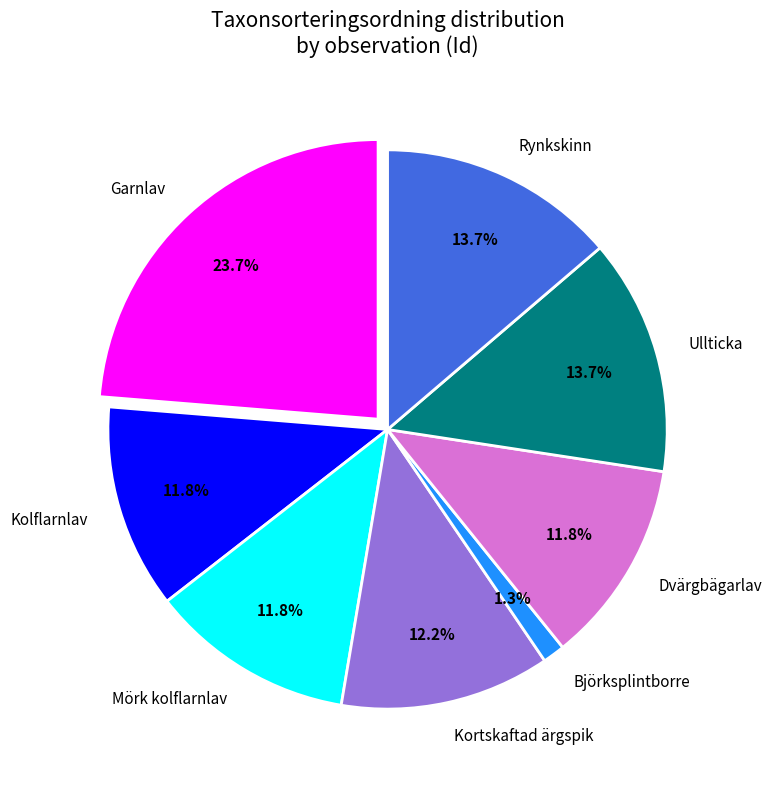

Between Mörk kolflarnlav and Ullticka, which is larger?

Ullticka